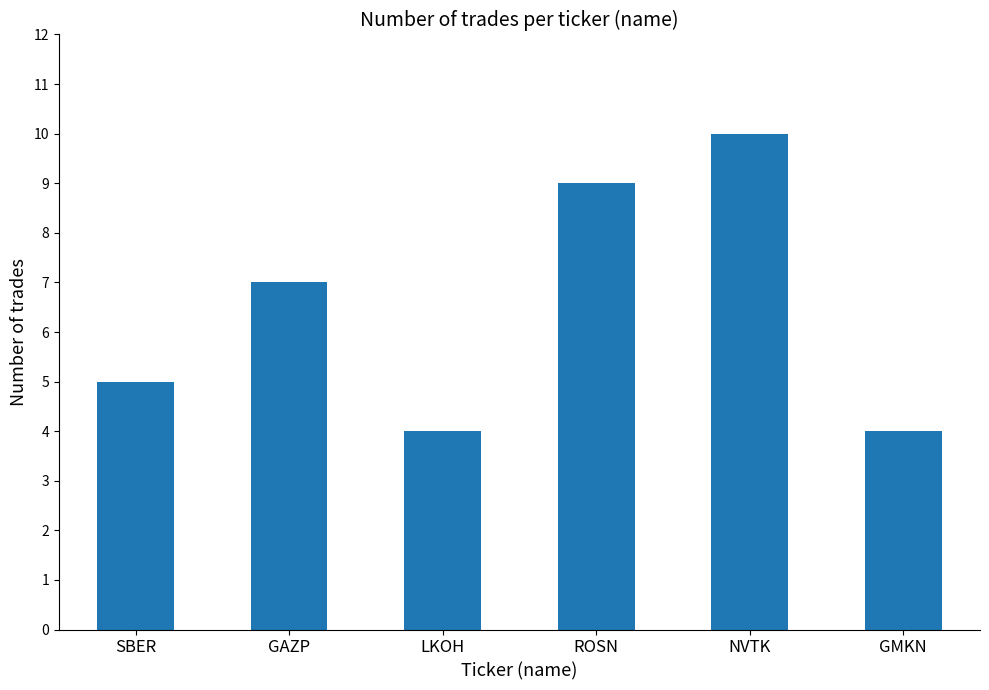

Reading left to right, extract all data points from this chart.

5	7	4	9	10	4